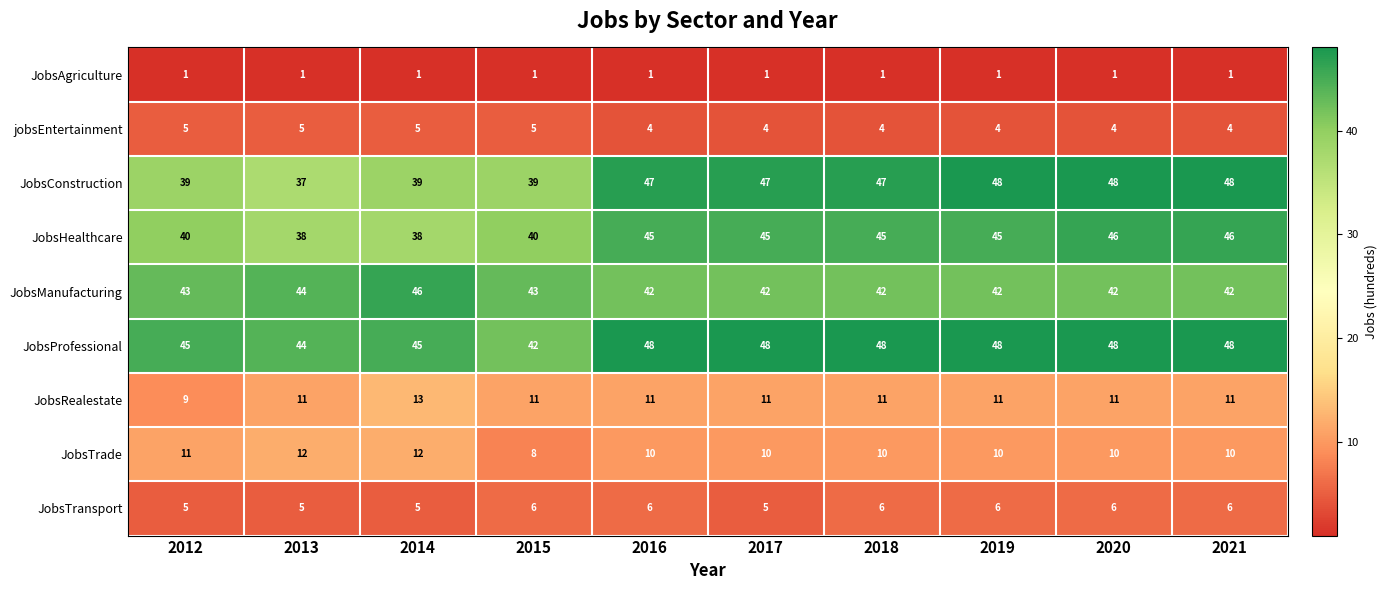

What is the difference between the maximum and minimum values in the JobsTrade series?

4